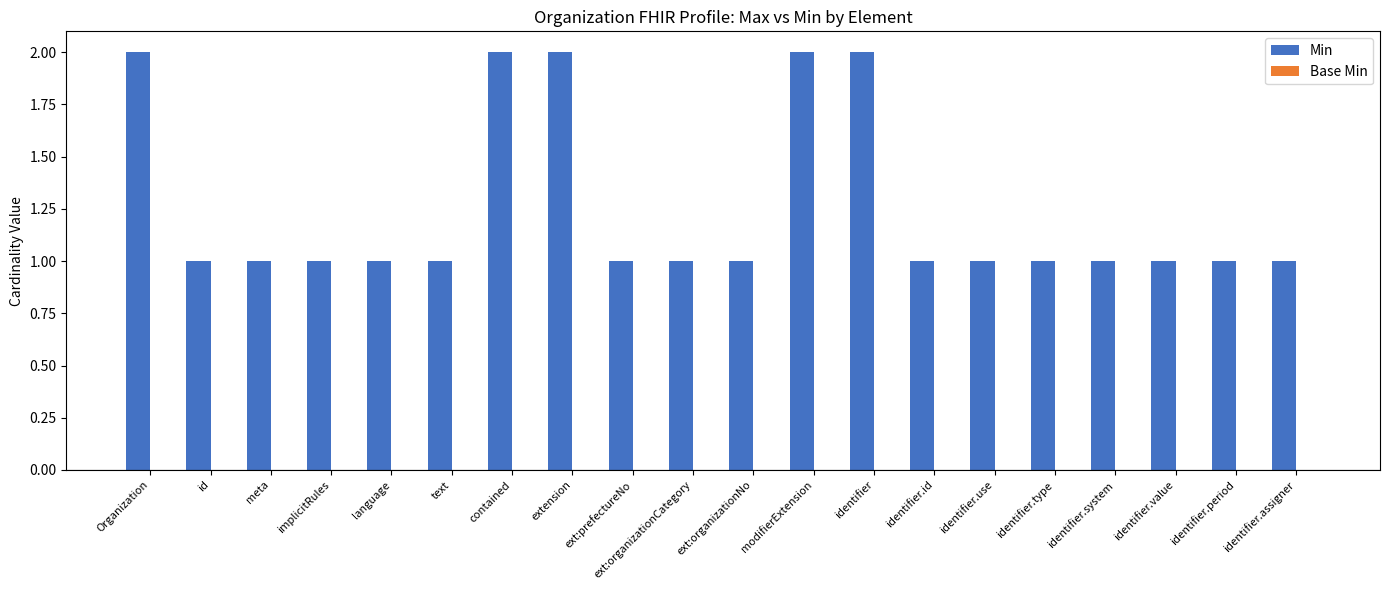

True or false: the data shows 2 at id.

False